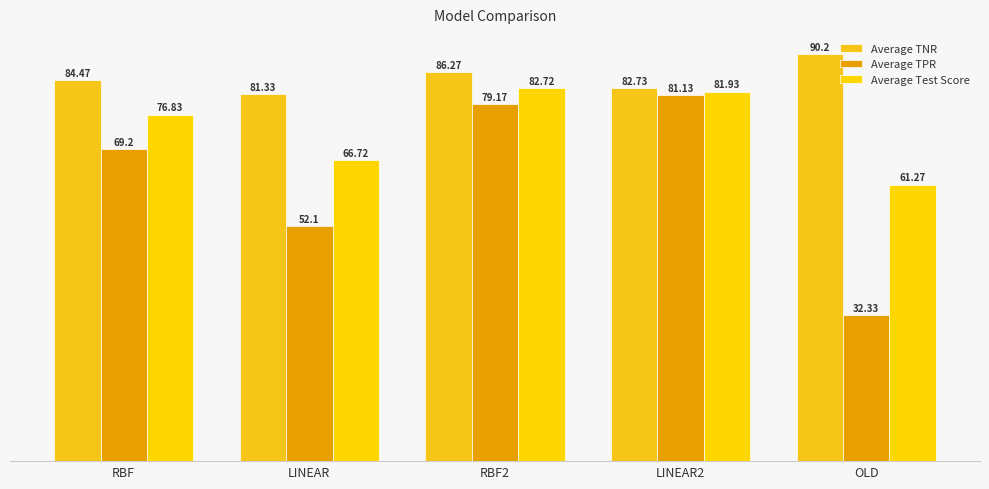

The Average TNR series shows 81.3 at LINEAR. True or false?

True